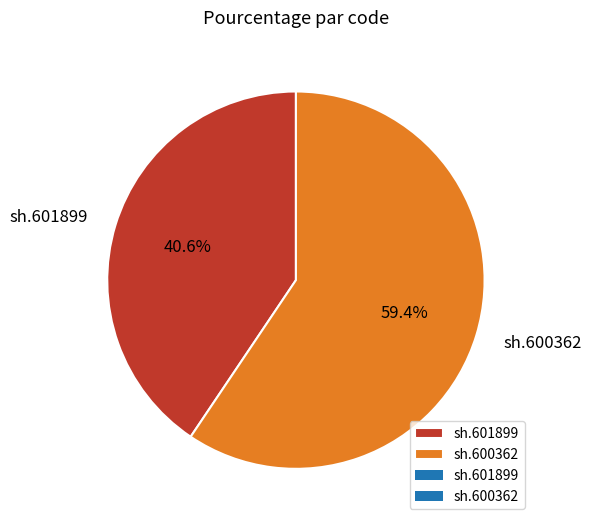

How many slices are in this pie chart?

2